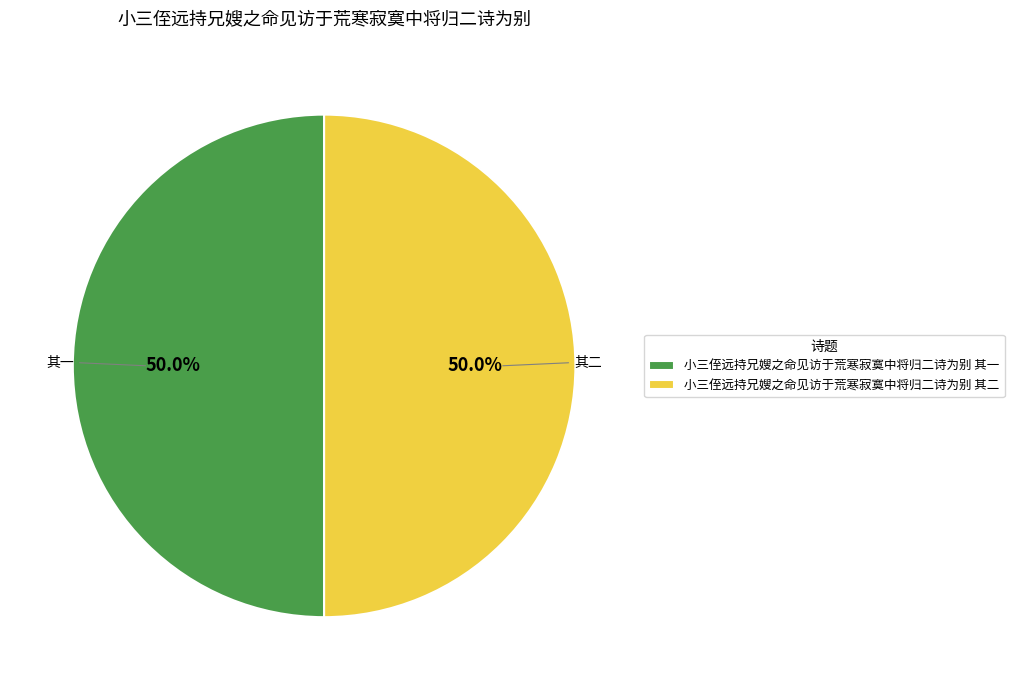

To the nearest percent, what is the average slice percentage?

50%